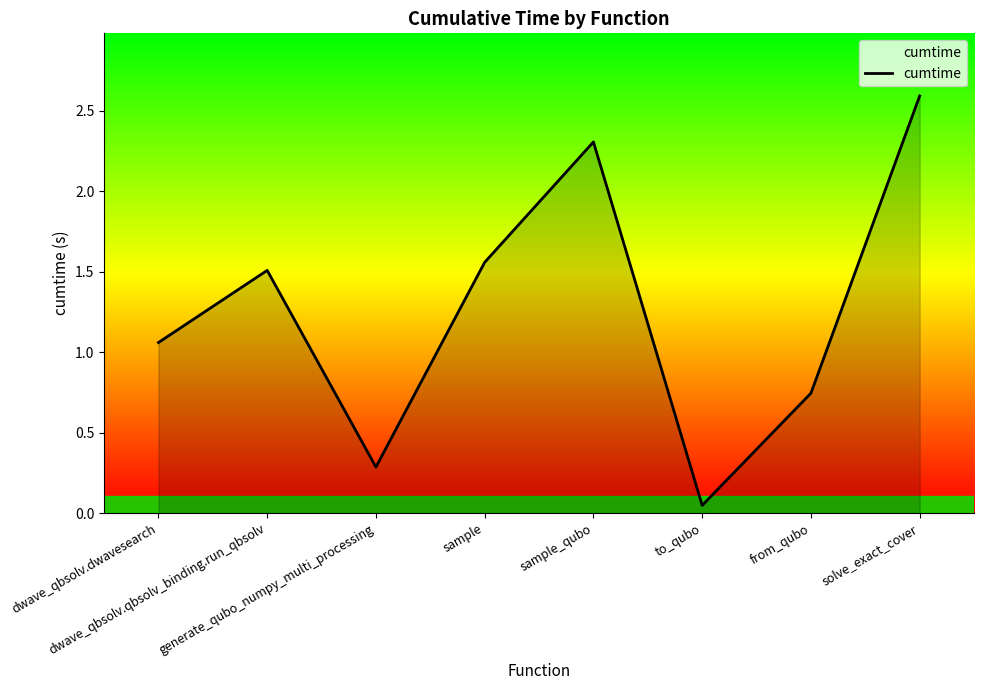

What is the change in value from sample_qubo to to_qubo?

-2.3